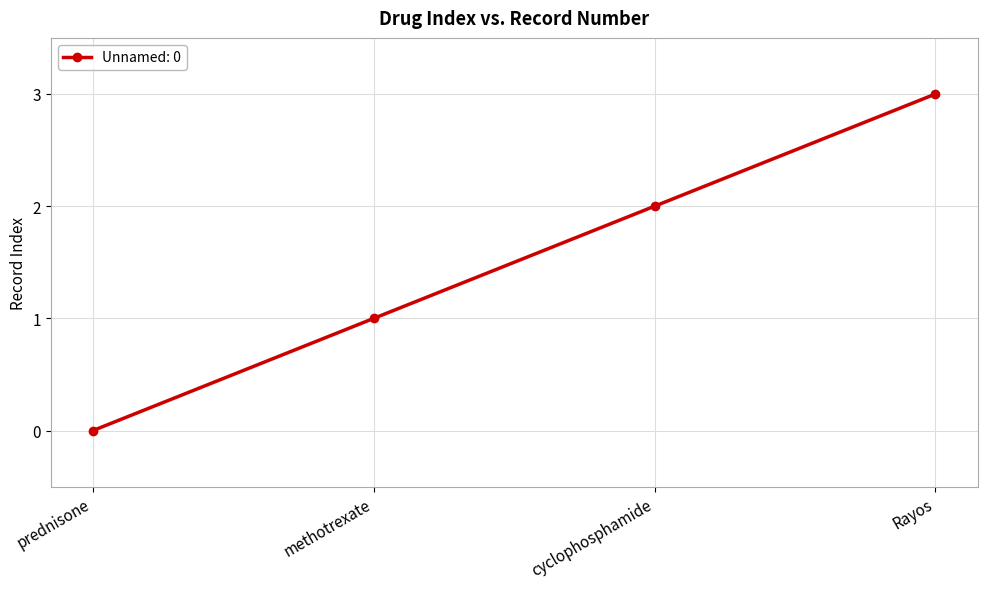

Rank the categories by value from highest to lowest.

Rayos, cyclophosphamide, methotrexate, prednisone